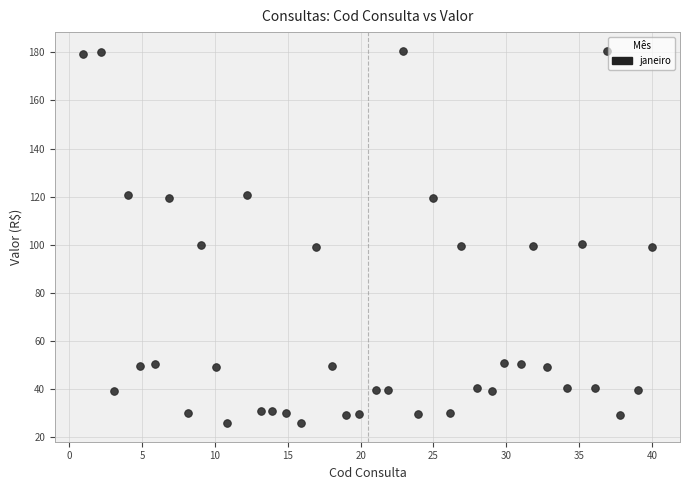

What is the range of X values (max minus min)?

39.0